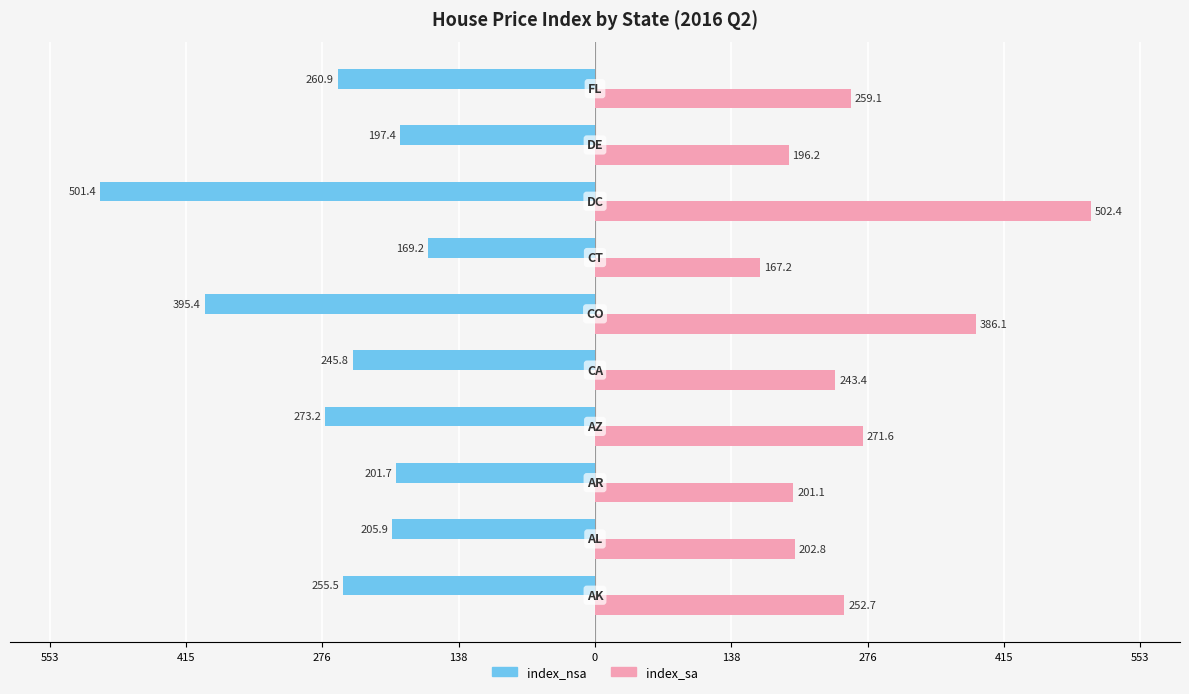

What are all the series names shown in the legend?

index_nsa, index_sa